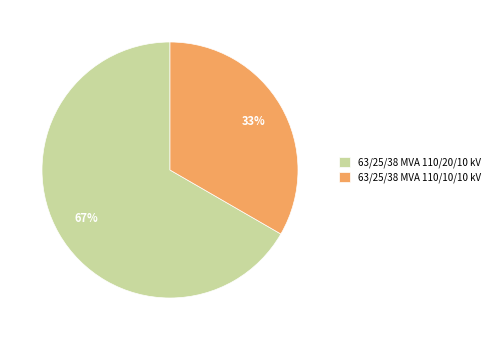

What percentage is the 63/25/38 MVA 110/20/10 kV slice, to the nearest percent?

67%